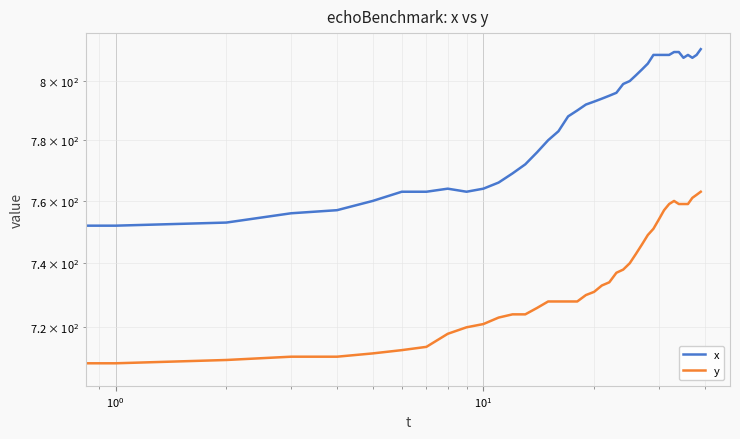

Which series changed the most between 10 and 37?

x